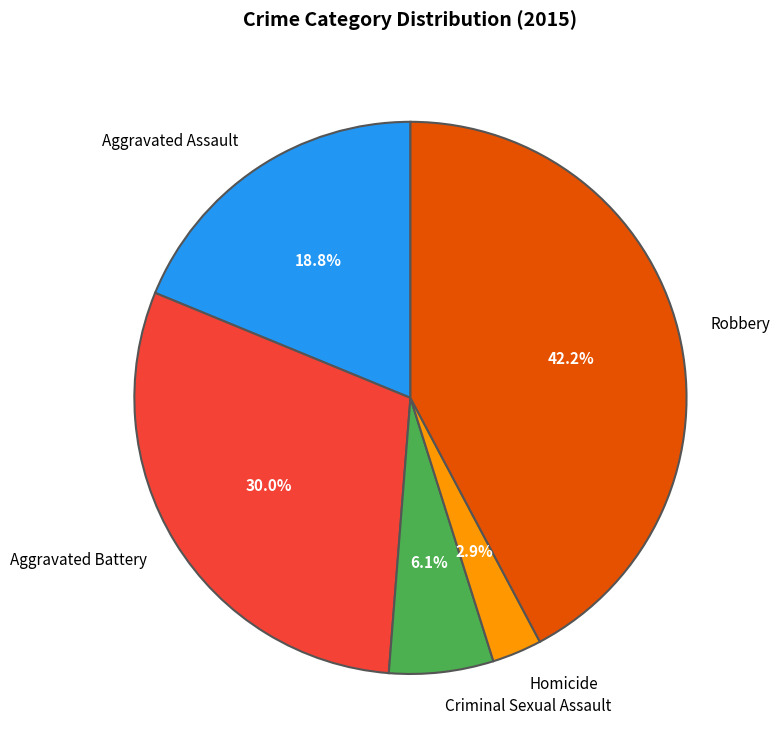

How many slices are in this pie chart?

5